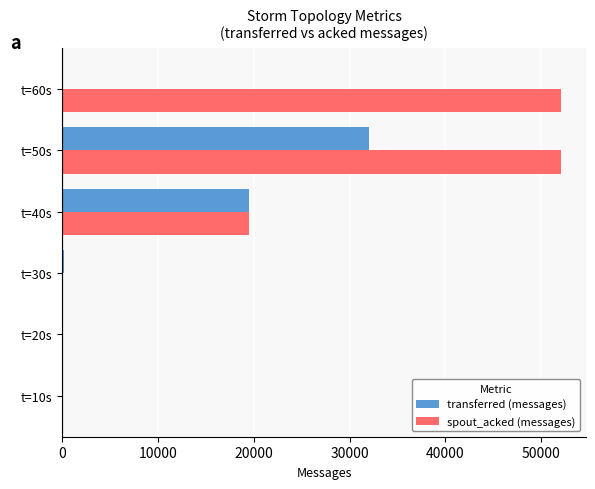

Where is transferred (messages) nearest to the value 16000?

t=40s